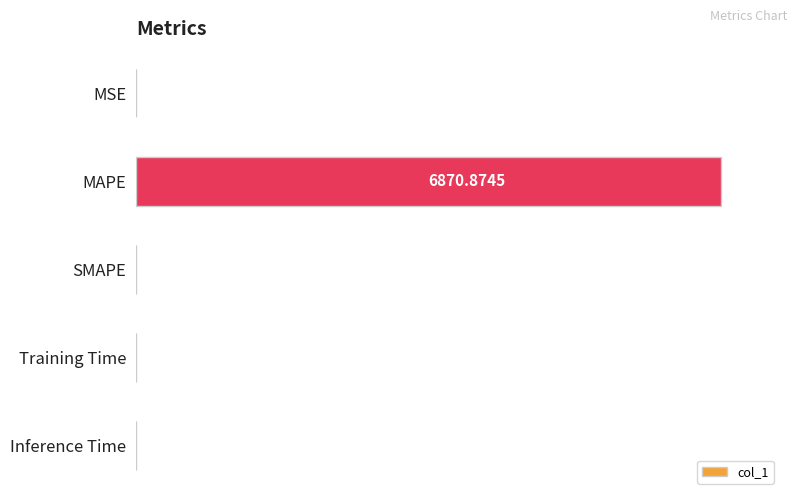

What is the sum of all values?

100.0